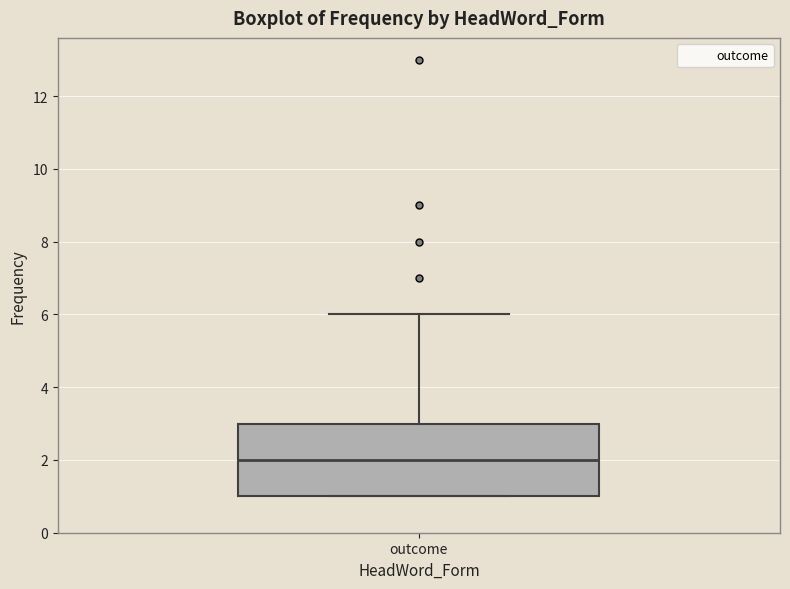

Where does the upper whisker of the box for outcome end on the y-axis? The values are not printed on the chart, so give them approximately, as read against the axis.

6